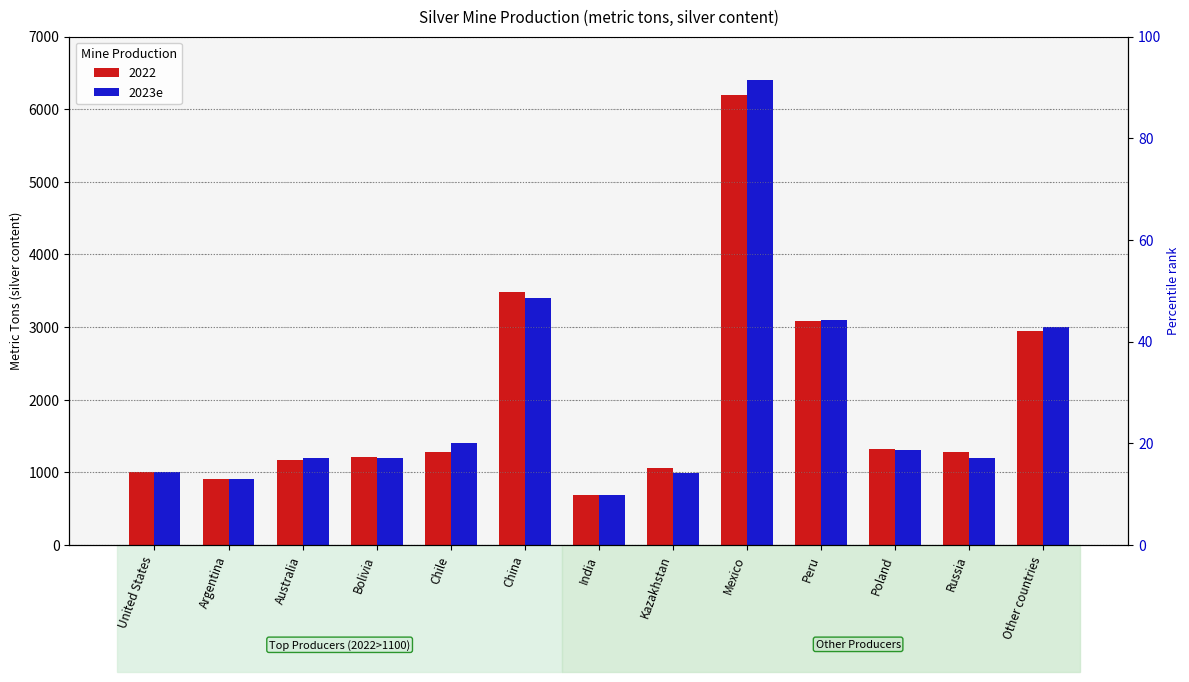

Which has a higher value, Australia or Other countries?

Other countries